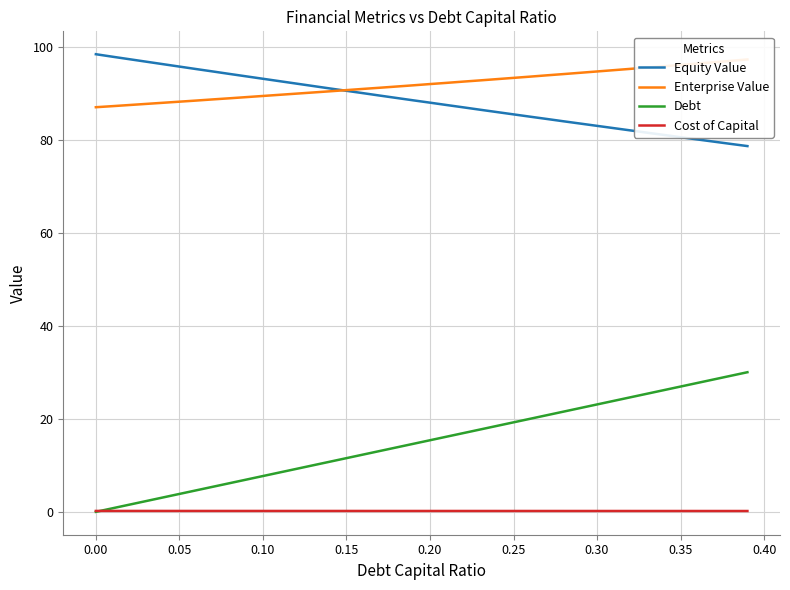

True or false: Debt and Equity Value cross at least once.

False